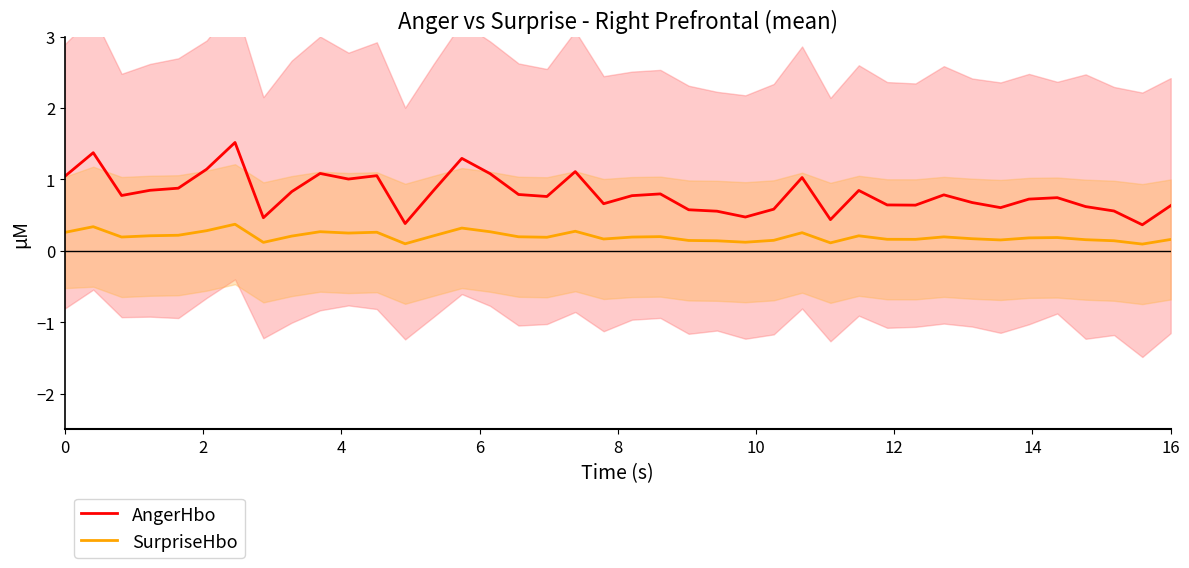

True or false: AngerHbo and SurpriseHbo intersect in this chart.

False